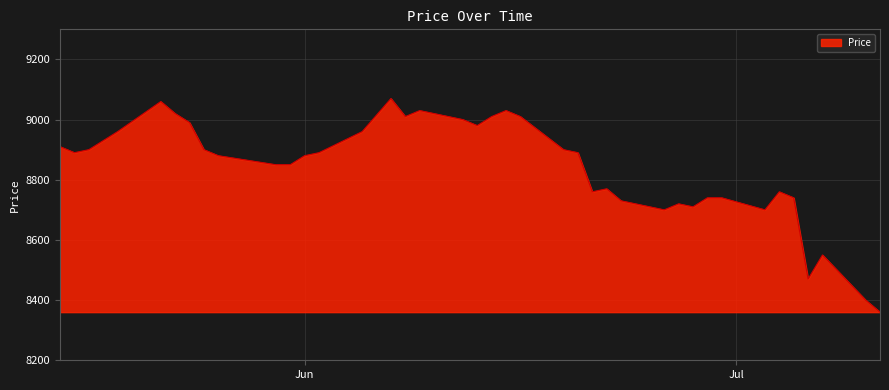

What is the minimum value shown in the chart?

8360